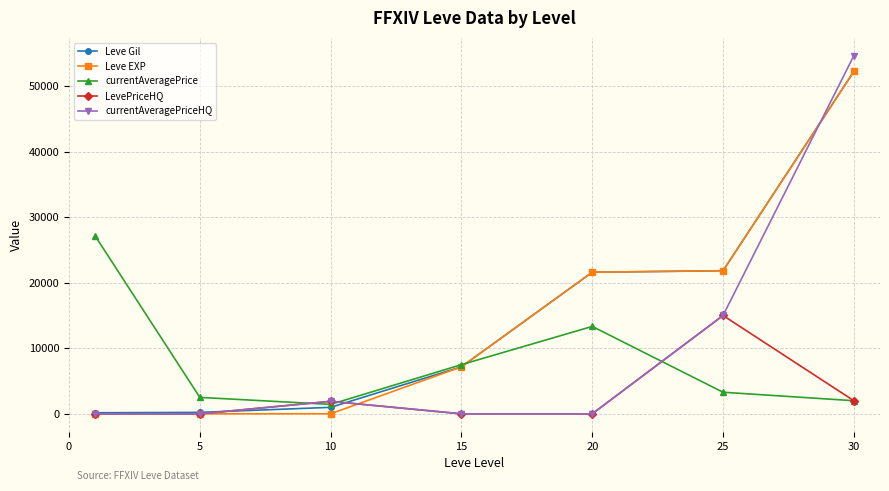

What is the value of the Leve Gil point at the 4th from the left?

7170.0